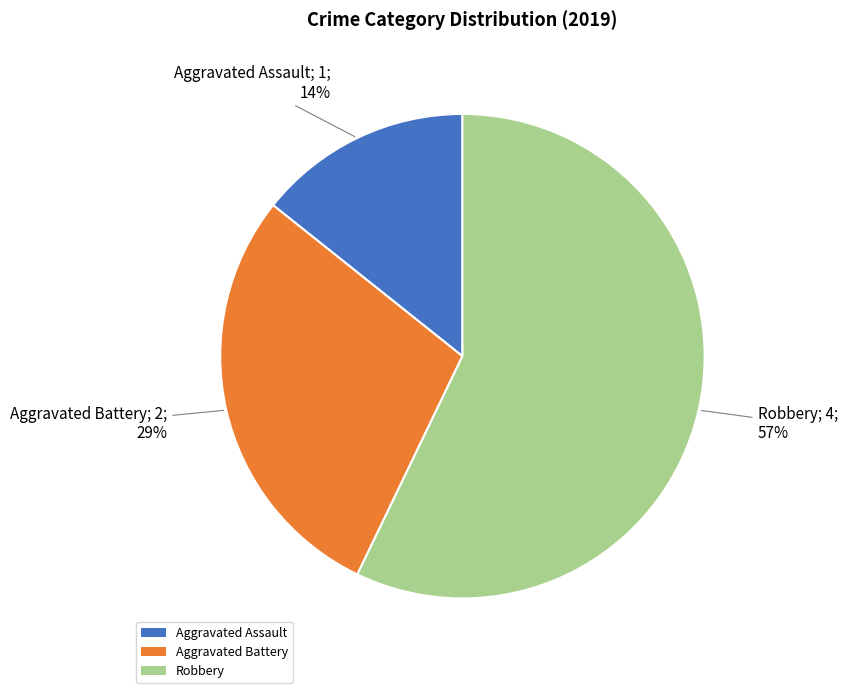

Does Robbery account for over 50% of the chart?

Yes